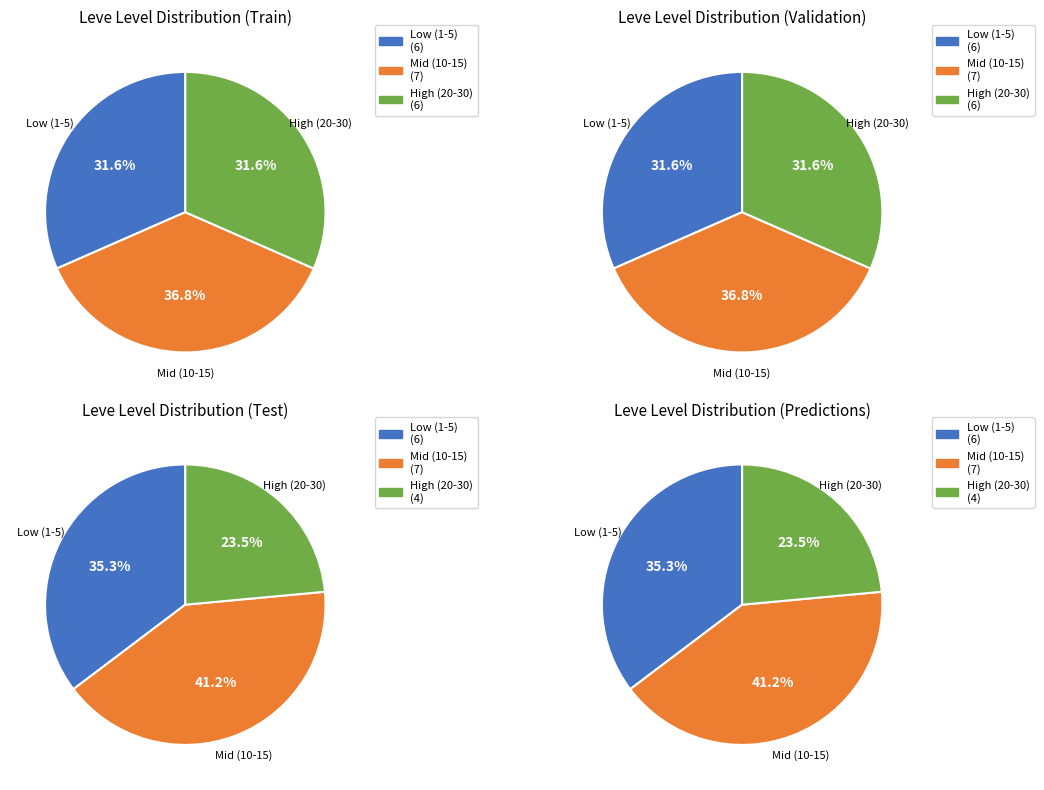

Combined, do 3 and 5 account for over 50%?

No